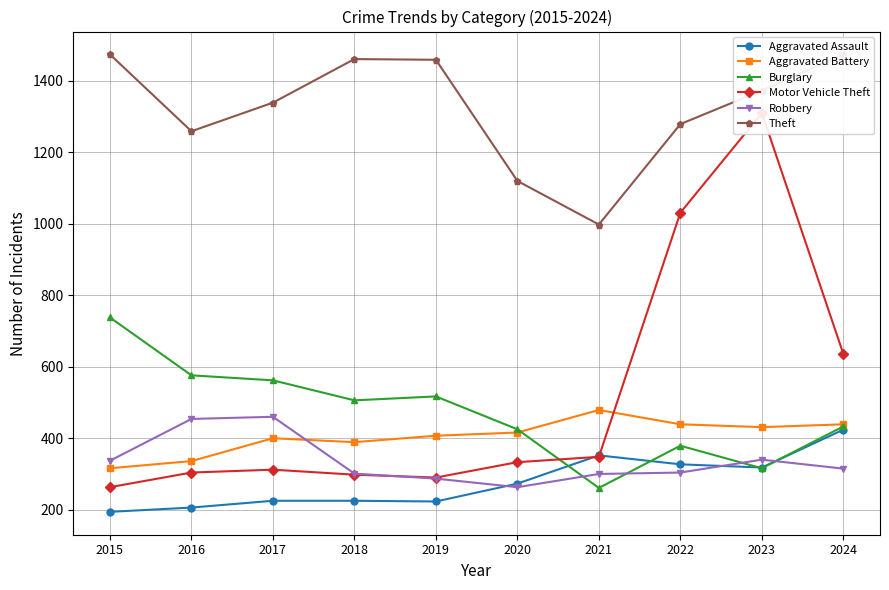

True or false: Burglary and Theft cross at least once.

False